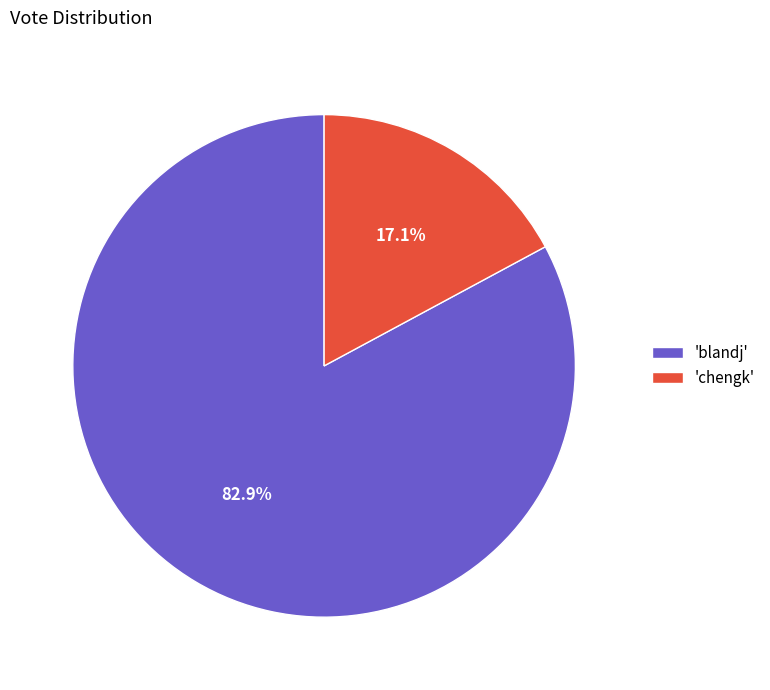

Rank the categories by value from lowest to highest.

'chengk', 'blandj'